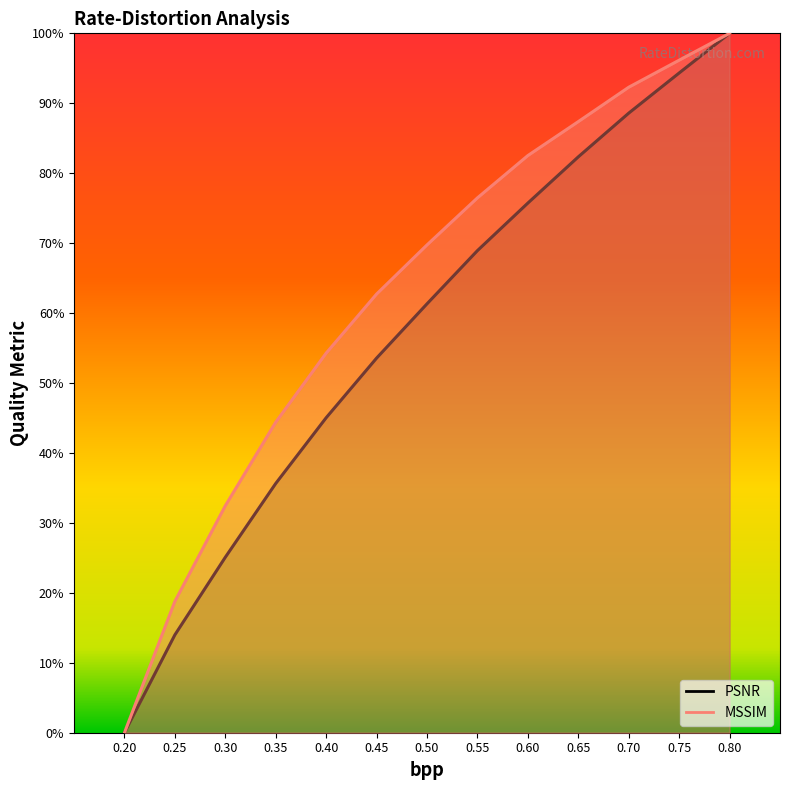

Count the number of categories in the chart.

13